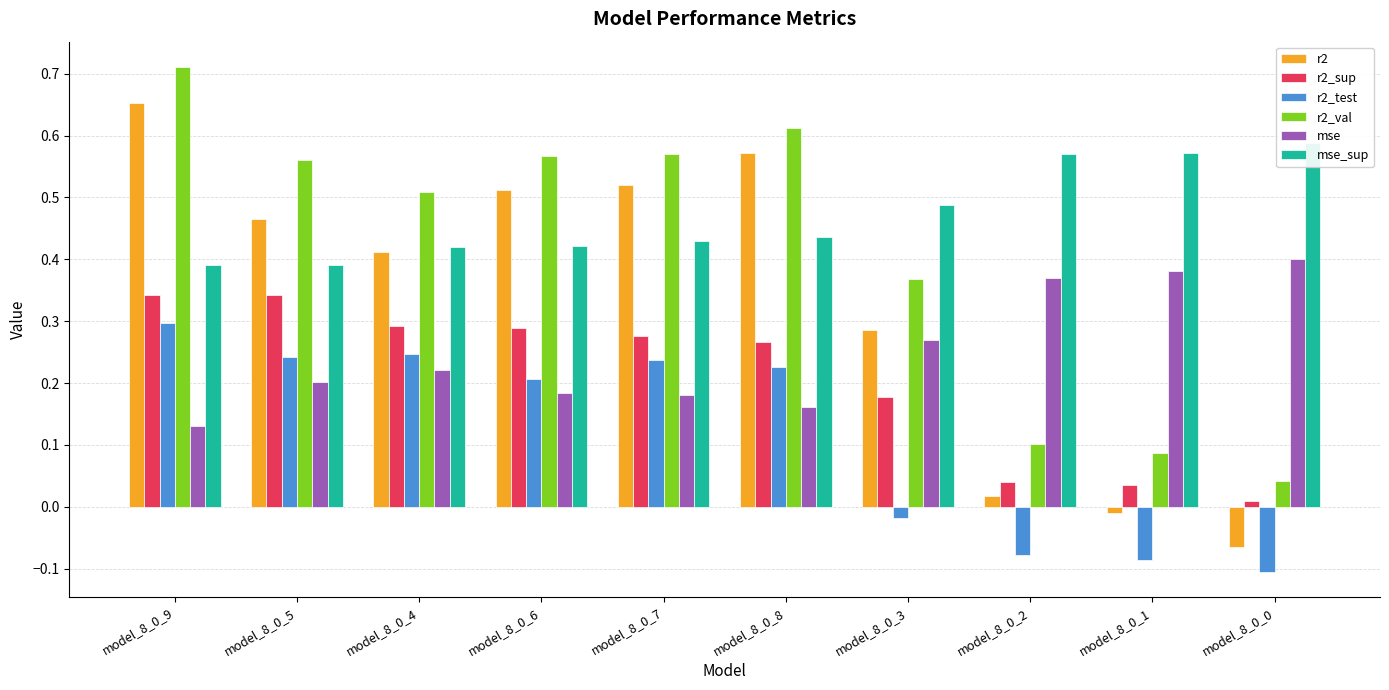

The r2_sup series shows 0.3 at model_8_0_9. True or false?

True